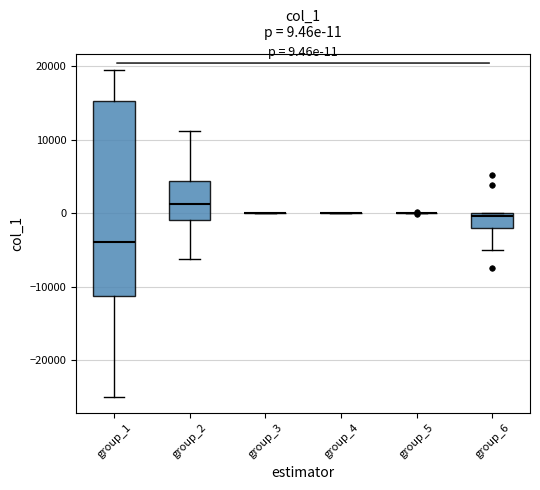

Which box is the tallest, from its lower edge to its upper edge?

group_1